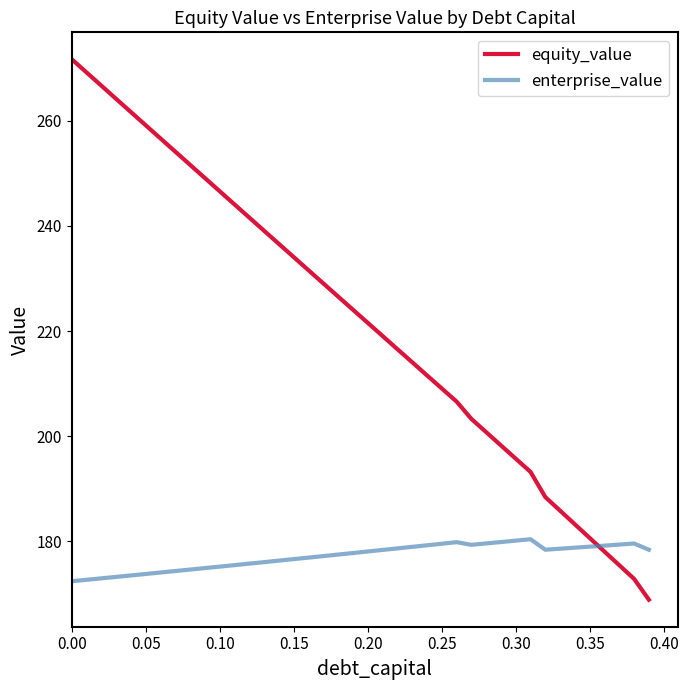

How many values in the equity_value series exceed 224?

20